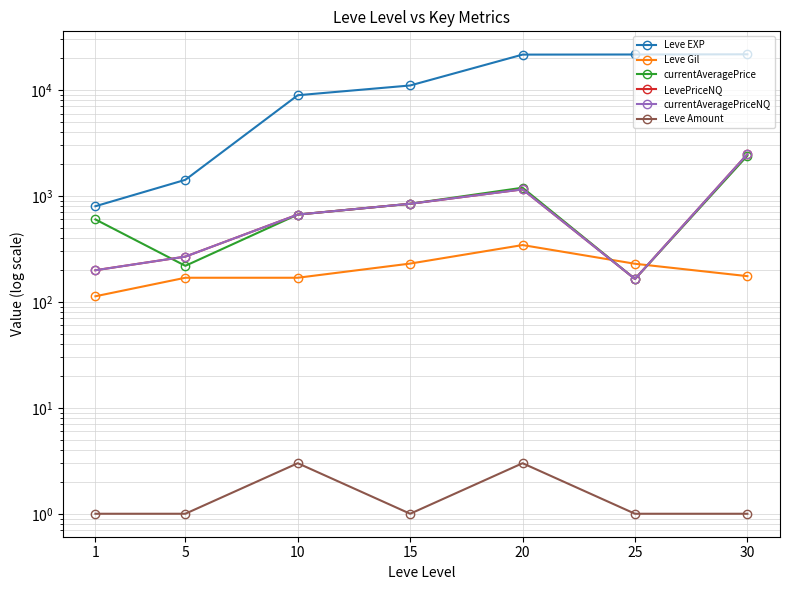

What is the approximate value of currentAveragePrice at 30?

2400.0